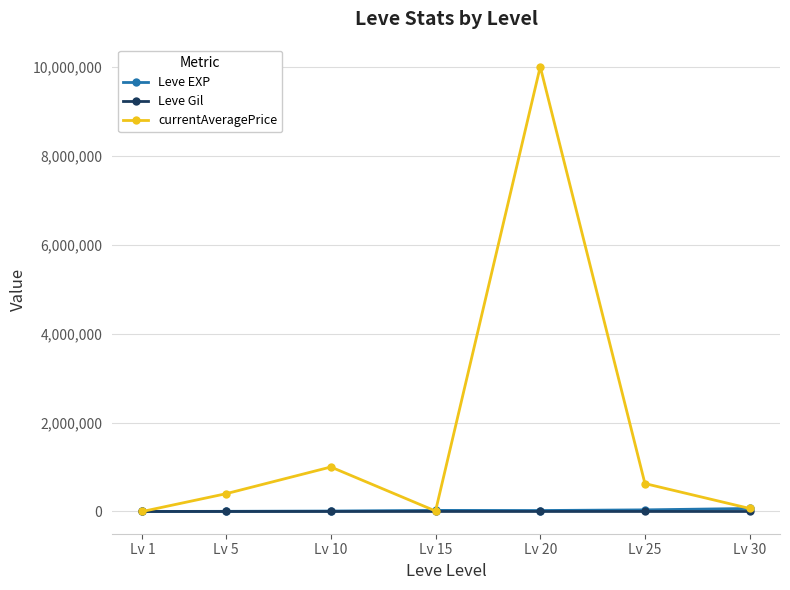

At which category is the sum across all series the highest?

Lv 20